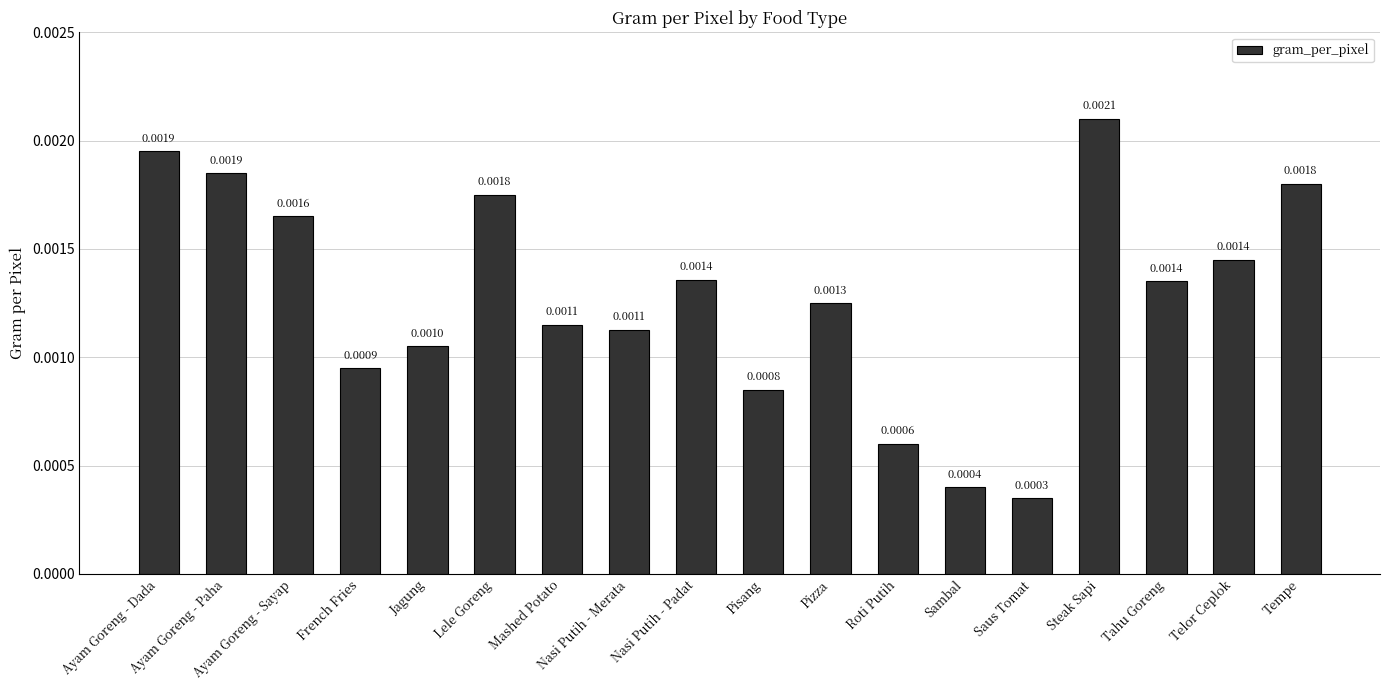

At which label is the value closest to 0?

Saus Tomat